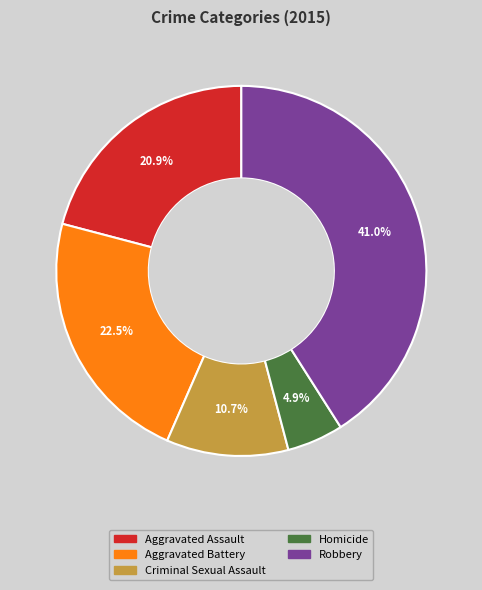

Which category has the biggest portion of the pie?

Robbery